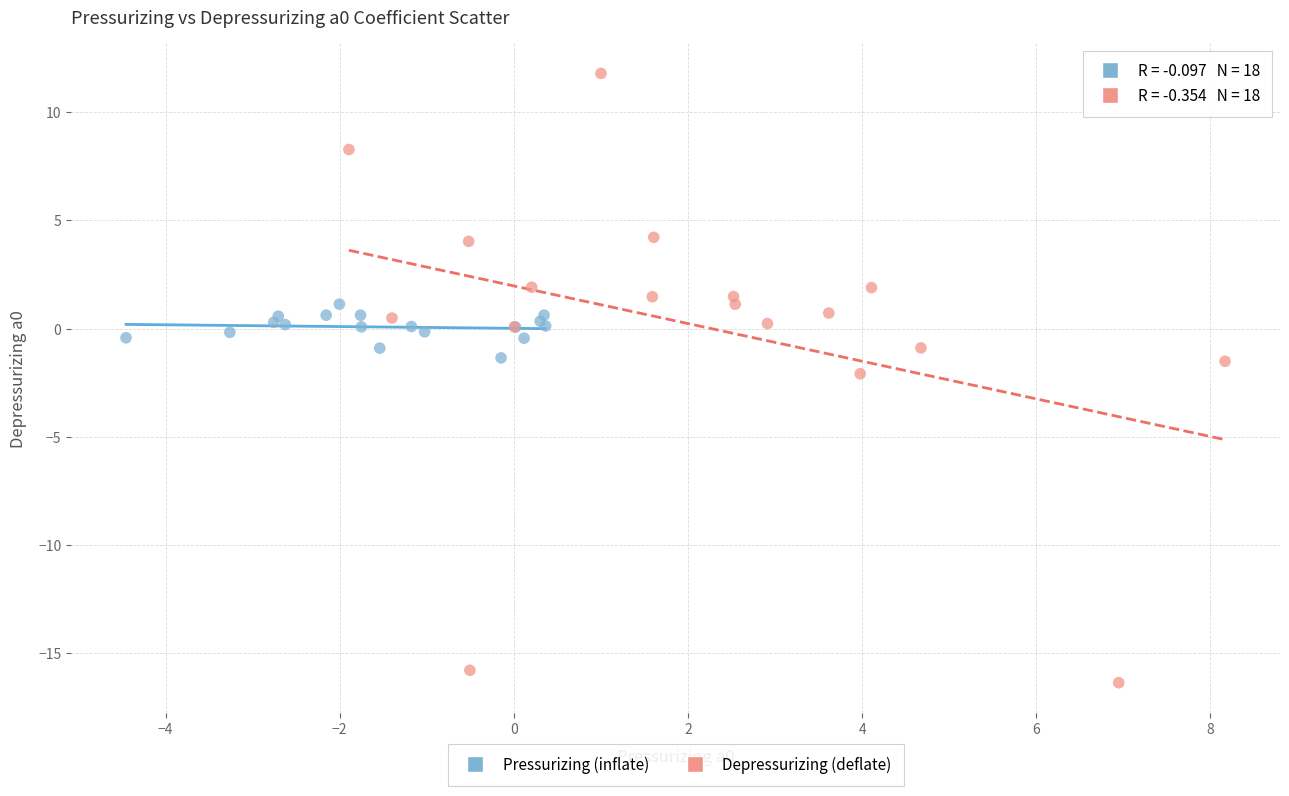

What are all the series names shown in the legend?

Pressurizing (inflate), Depressurizing (deflate)